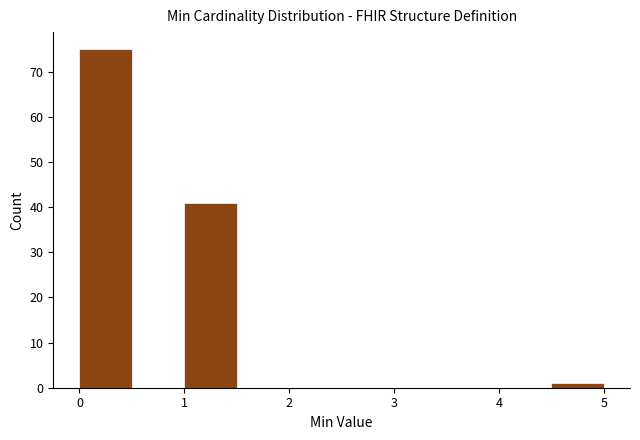

Reading left to right, list every bar in this chart as the range it spans on the x-axis followed by its height. The values are not printed on the chart, so give them approximately, as read against the axis.

0.0 to 0.5: 75
0.5 to 1.0: 0
1.0 to 1.5: 41
1.5 to 2.0: 0
2.0 to 2.5: 0
2.5 to 3.0: 0
3.0 to 3.5: 0
3.5 to 4.0: 0
4.0 to 4.5: 0
4.5 to 5.0: 1